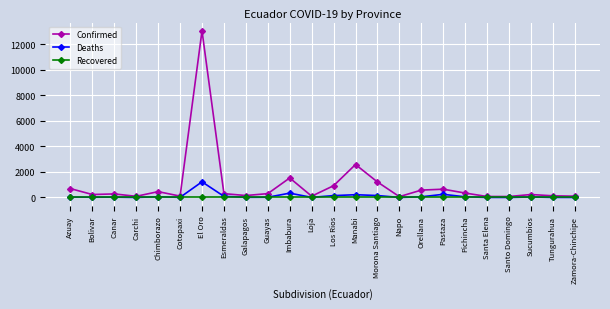

Is it true that Confirmed equals 74 at Santo Domingo?

True